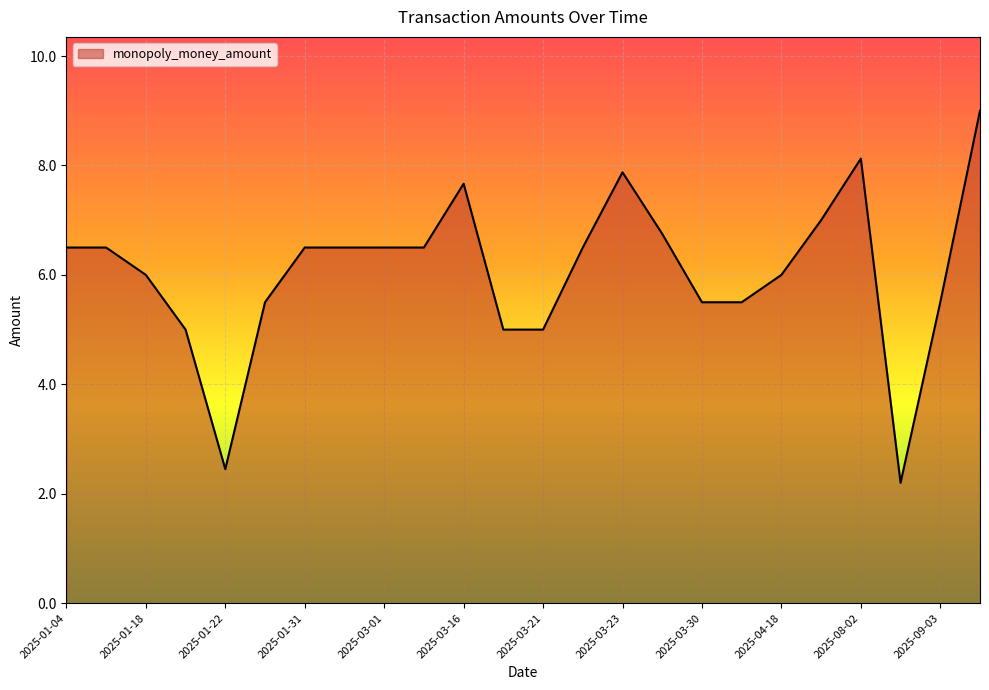

What is the difference between the maximum and minimum values?

6.8